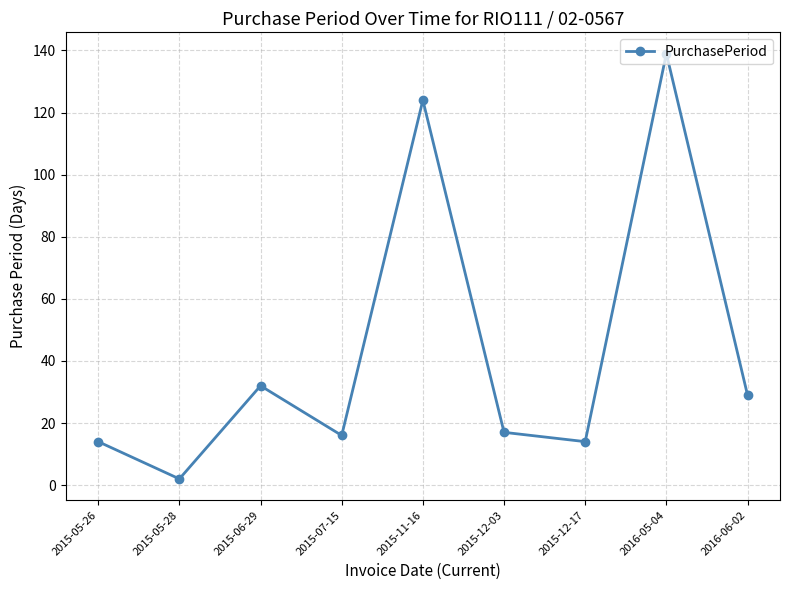

What is the maximum value shown in the chart?

139